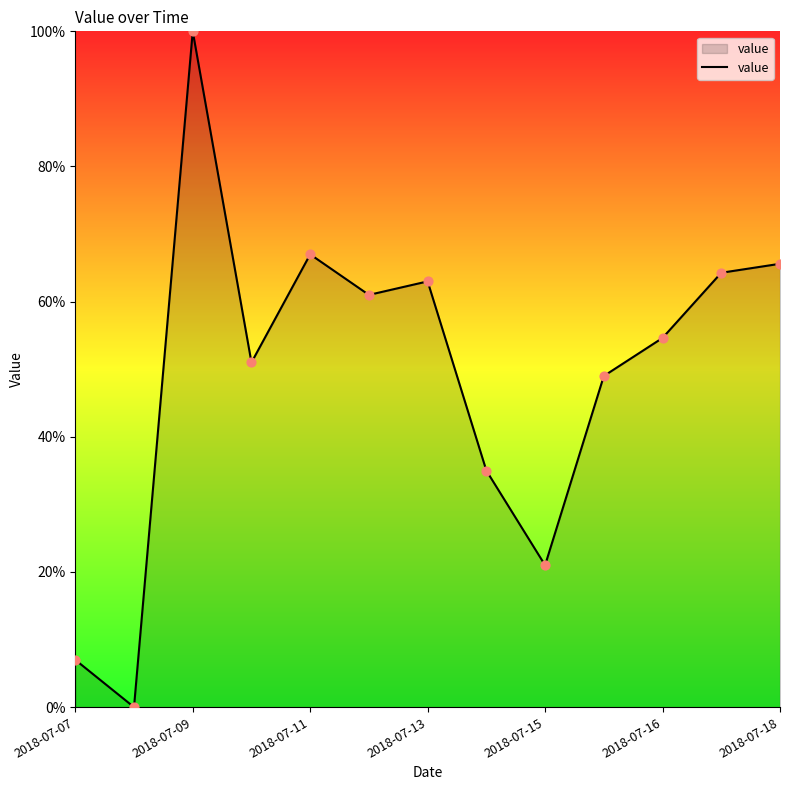

What is the maximum value shown in the chart?

100.0